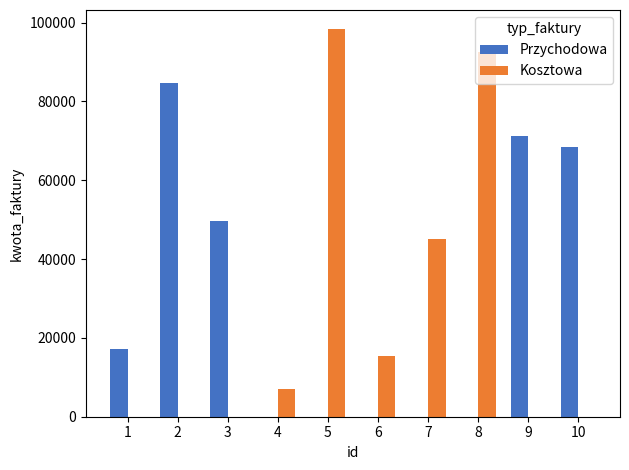

At which category is the sum across all series the highest?

5